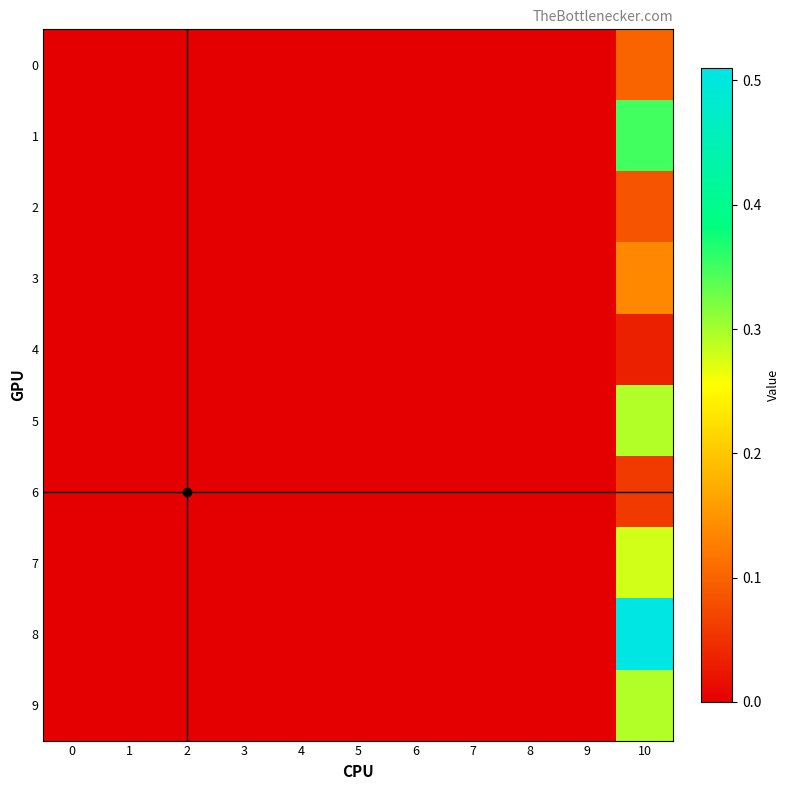

At how many categories does at least one series exceed 0?

1